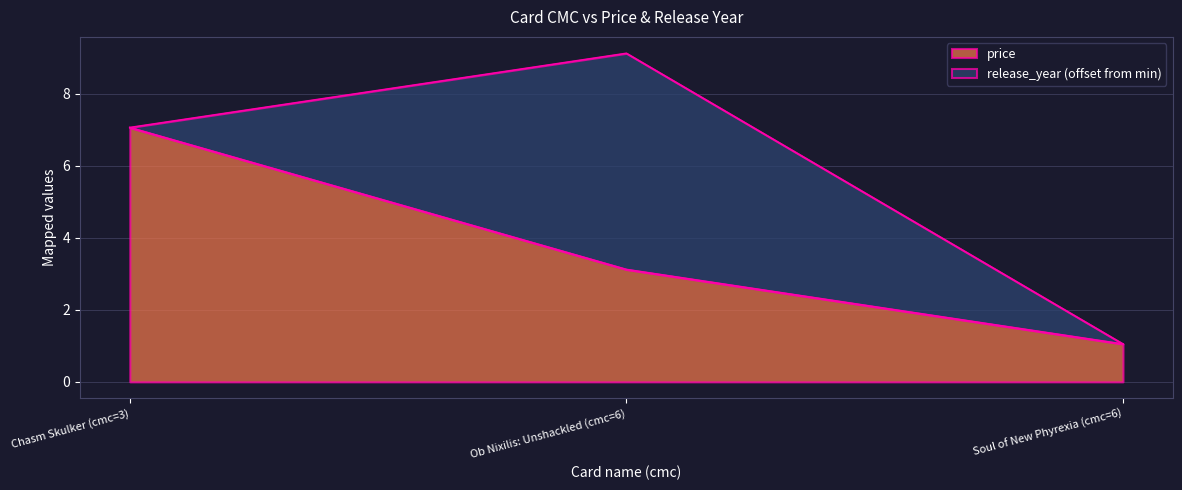

List the labels in order of value, largest first.

Chasm Skulker (cmc=3), Ob Nixilis: Unshackled (cmc=6), Soul of New Phyrexia (cmc=6)